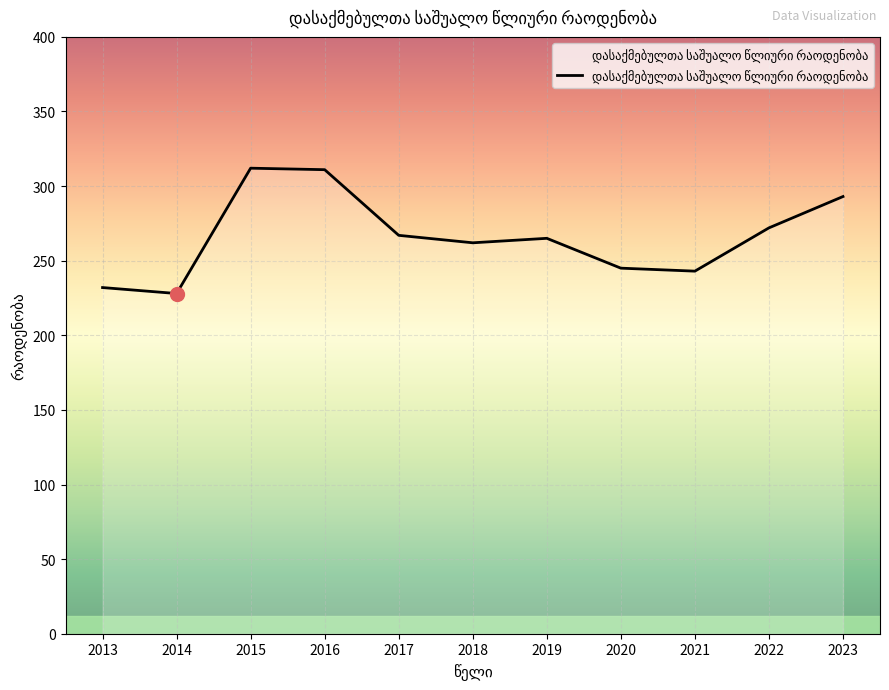

Between 2020 and 2019, which is larger?

2019